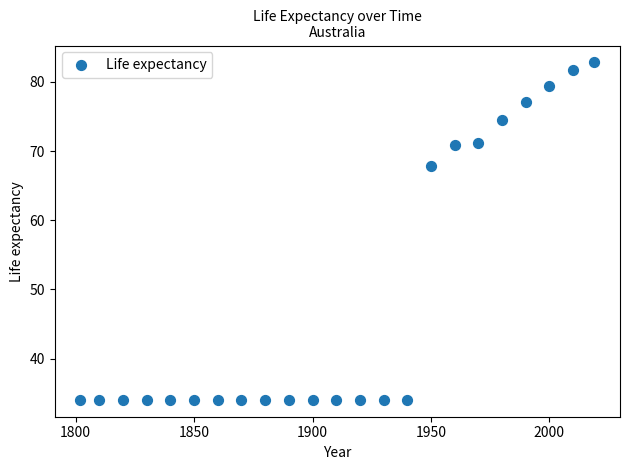

What is the range of X values (max minus min)?

217.0